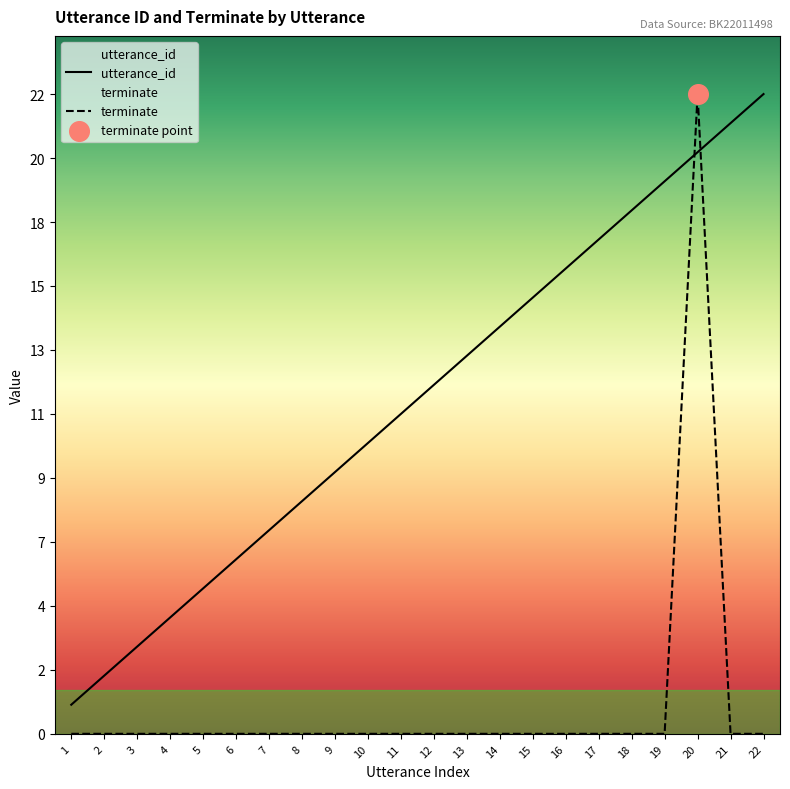

What are all the series names shown in the legend?

utterance_id, terminate